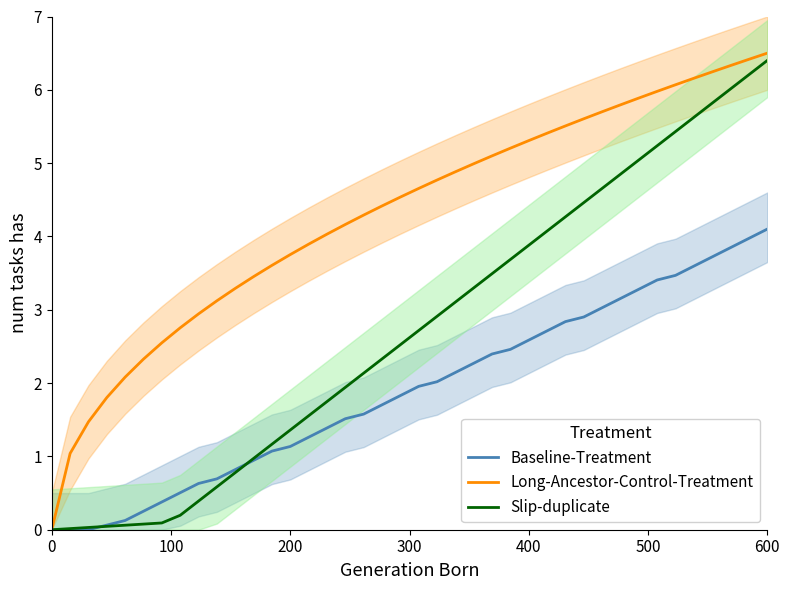

What is the highest value of the Baseline-Treatment series?

4.1